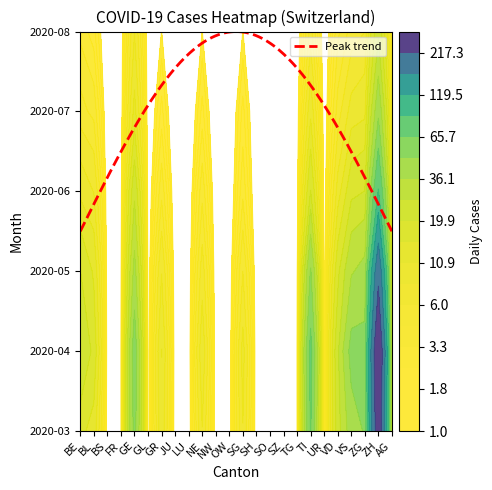

Reading left to right, what are all the values shown in this chart?

2020-03: 2	3	8	9	6	8	10	11	15	25	51	74	82	99	120	141	149	171	188	194	214	219	255	266
2020-04: 293	290	294	290	288	288	288	260	260	249	249	249	227	227	201	201	179	168	155	143	121	113	97	88
2020-05: 80	72	65	62	55	49	43	39	35	32	29	27	25	23	21	19	17	16	14	13	12	11	10	9
2020-06: 9	9	8	8	8	7	7	7	7	6	6	6	6	5	5	5	5	5	4	4	4	4	4	3
2020-07: 3	3	3	3	3	3	3	2	2	2	2	2	2	2	2	2	1	1	1	1	1	1	1	1
2020-08: 1	1	1	1	1	1	1	1	1	1	1	1	1	1	0	0	0	0	0	0	0	0	0	0